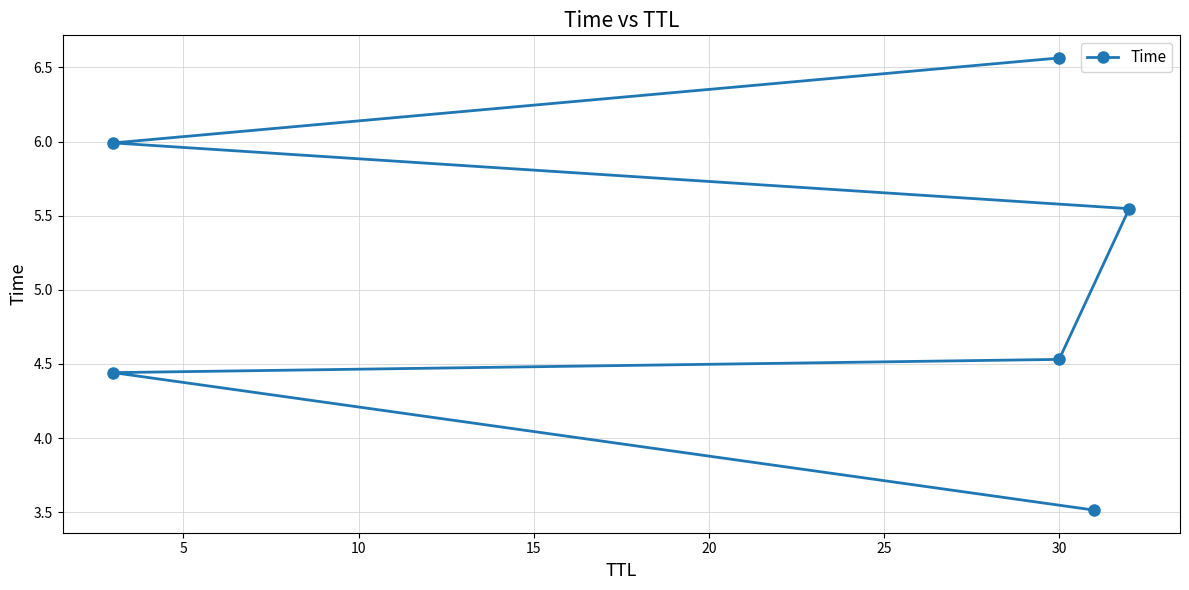

Approximately how many times larger is the value at 25 compared to 15?

1.2